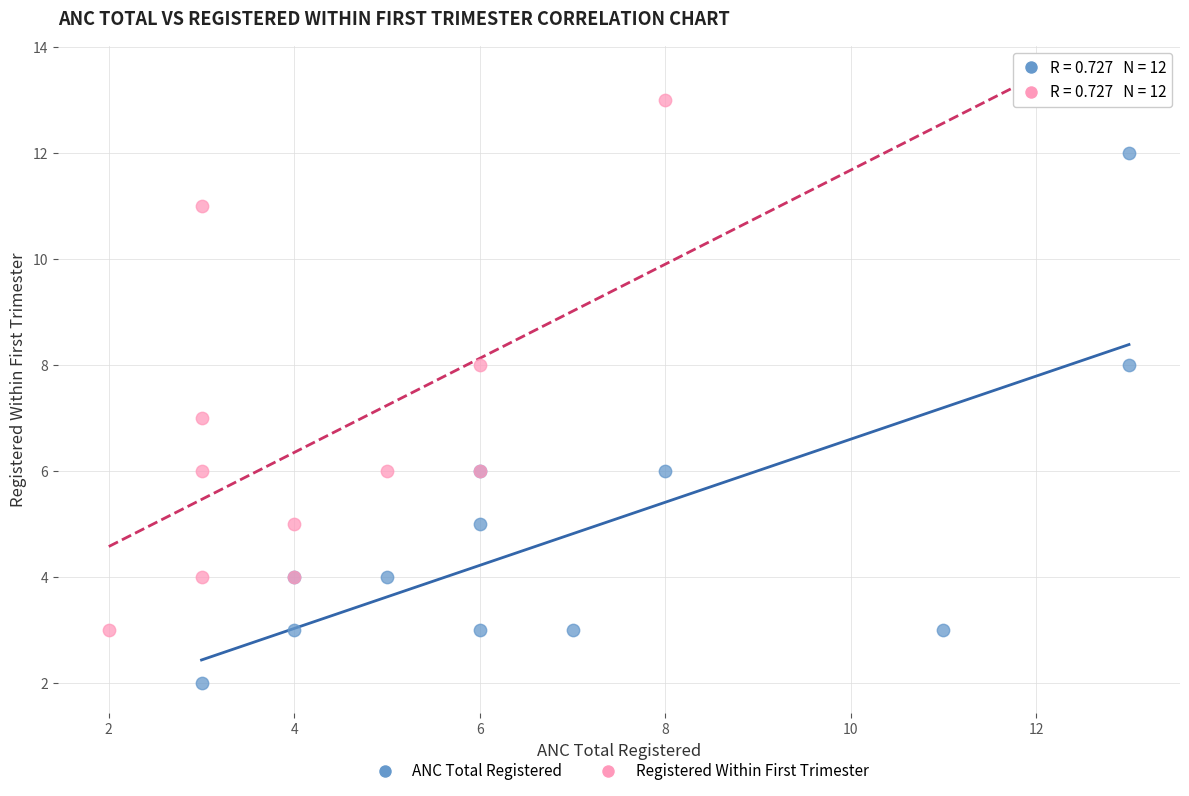

Which series reaches the maximum Y coordinate?

Registered Within First Trimester